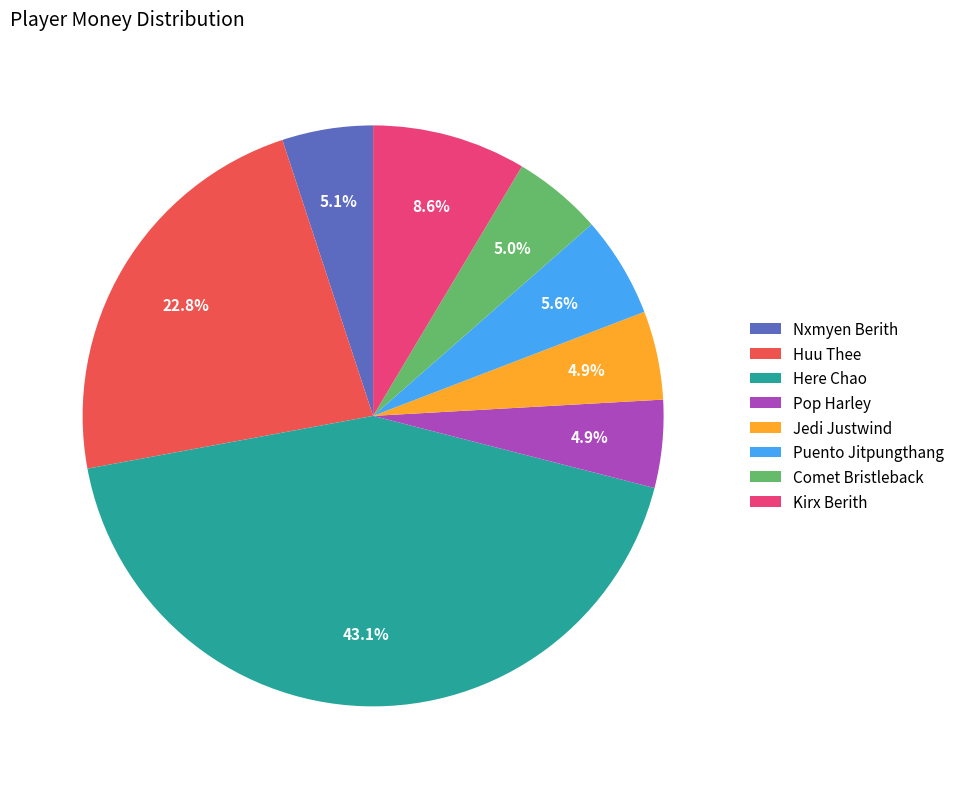

Is there a majority slice in this chart?

No